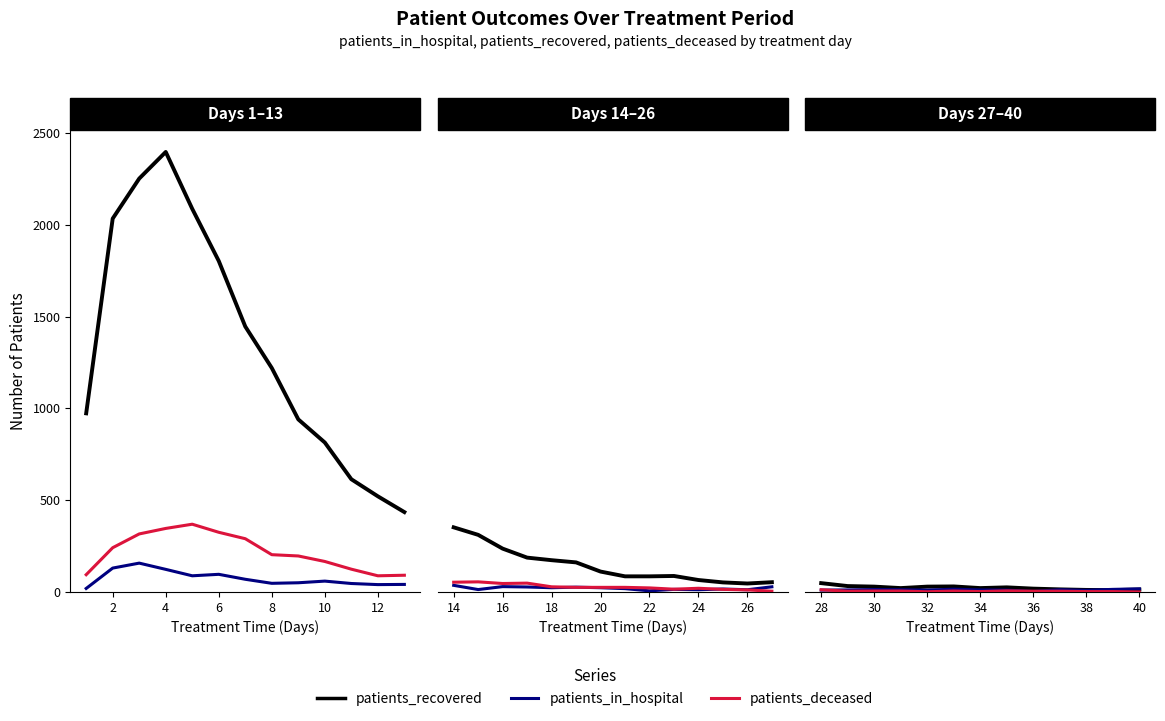

How many times do patients_in_hospital and patients_recovered cross each other?

1